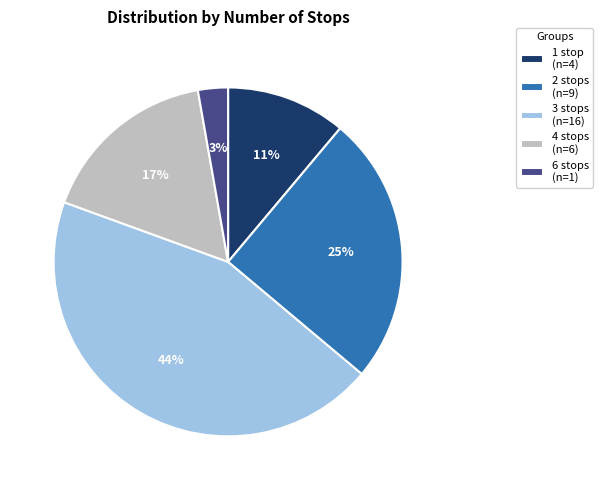

Which category has the biggest portion of the pie?

3 stops (n=16)